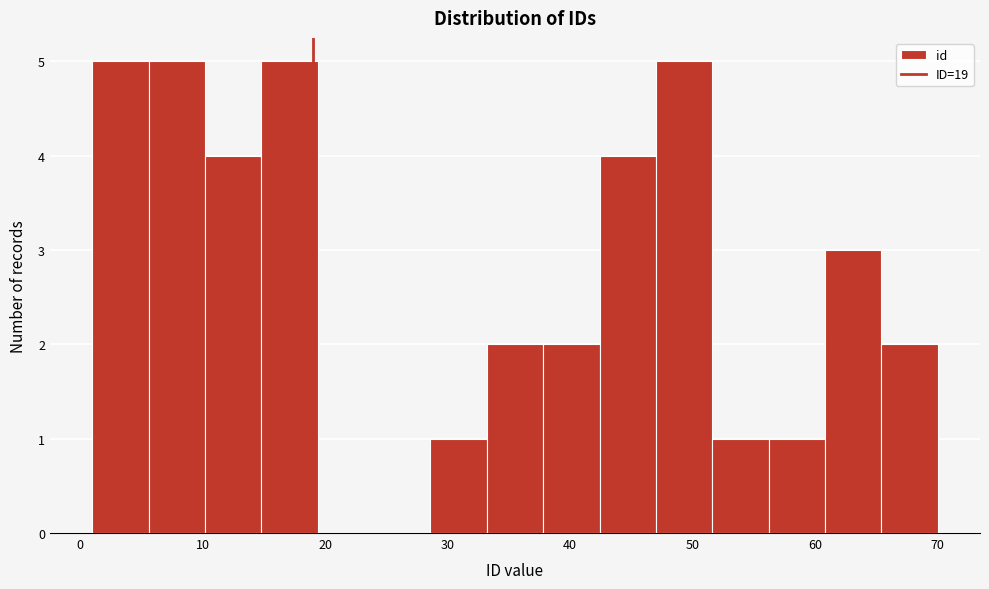

What is the height of the bar covering 51.6 to 56.2 on the x-axis? Neither the bar edges nor the heights are printed on the chart, so give them approximately, as read against the axes.

1